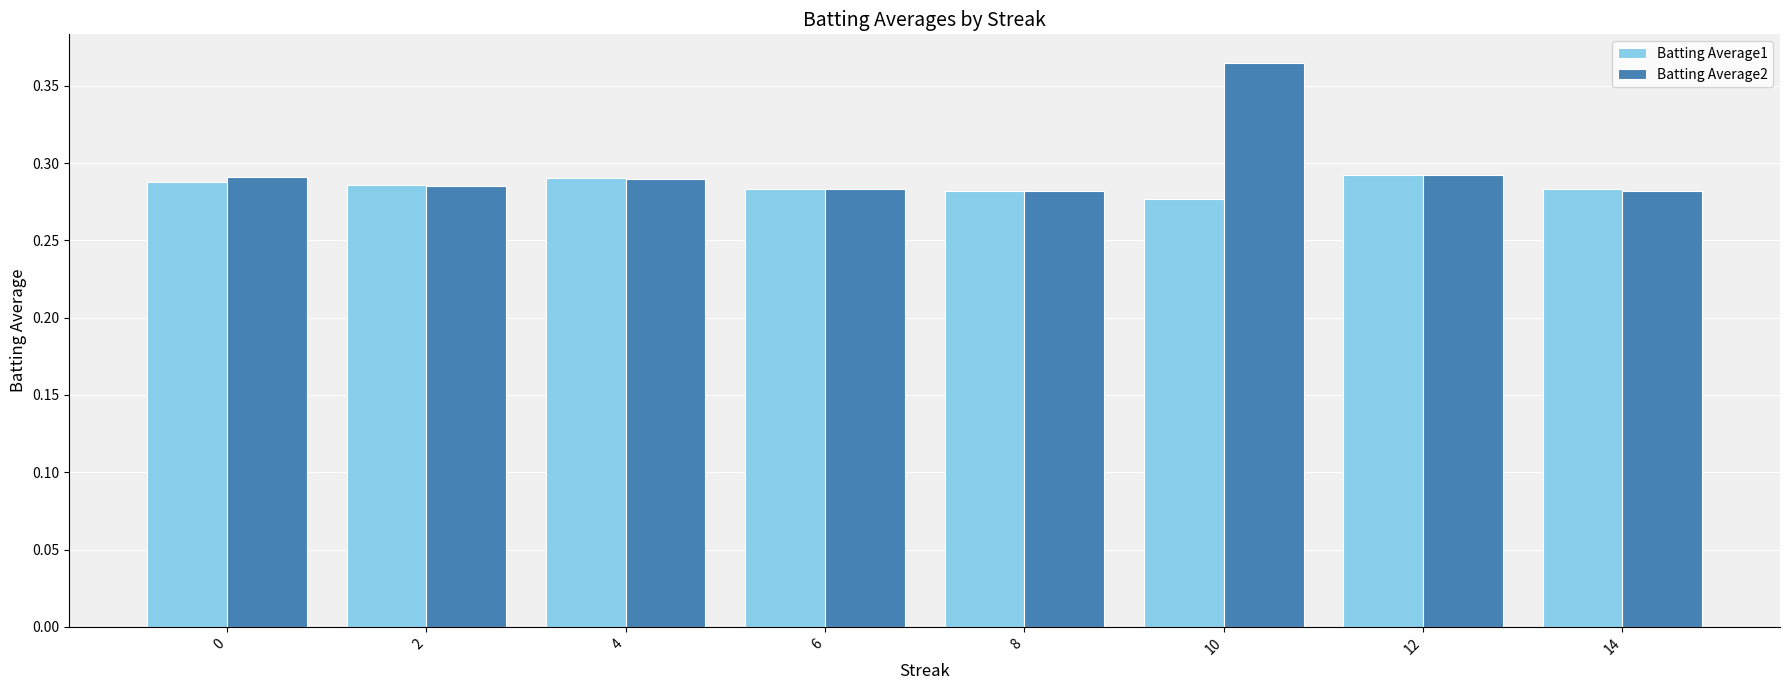

Which series has the widest spread of values?

Batting Average2